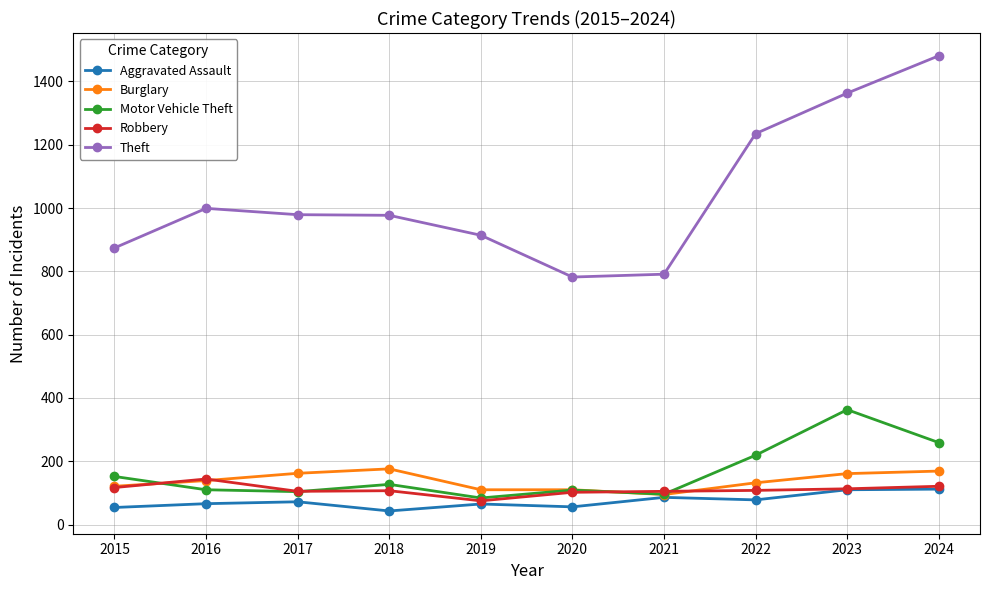

Which series has the largest total across all categories?

Theft